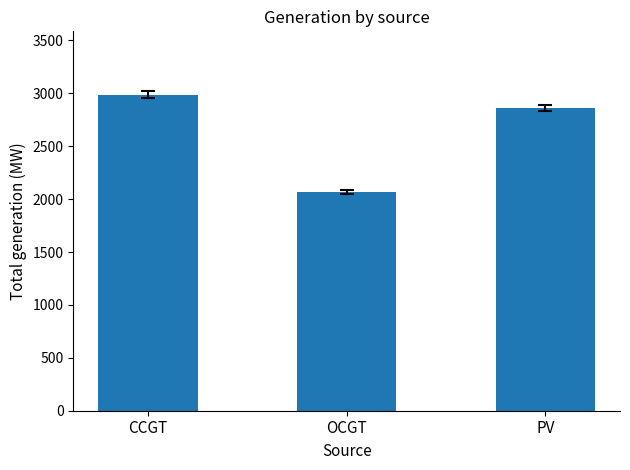

Reading right to left, list all the values displayed in this chart.

2860	2068	2988